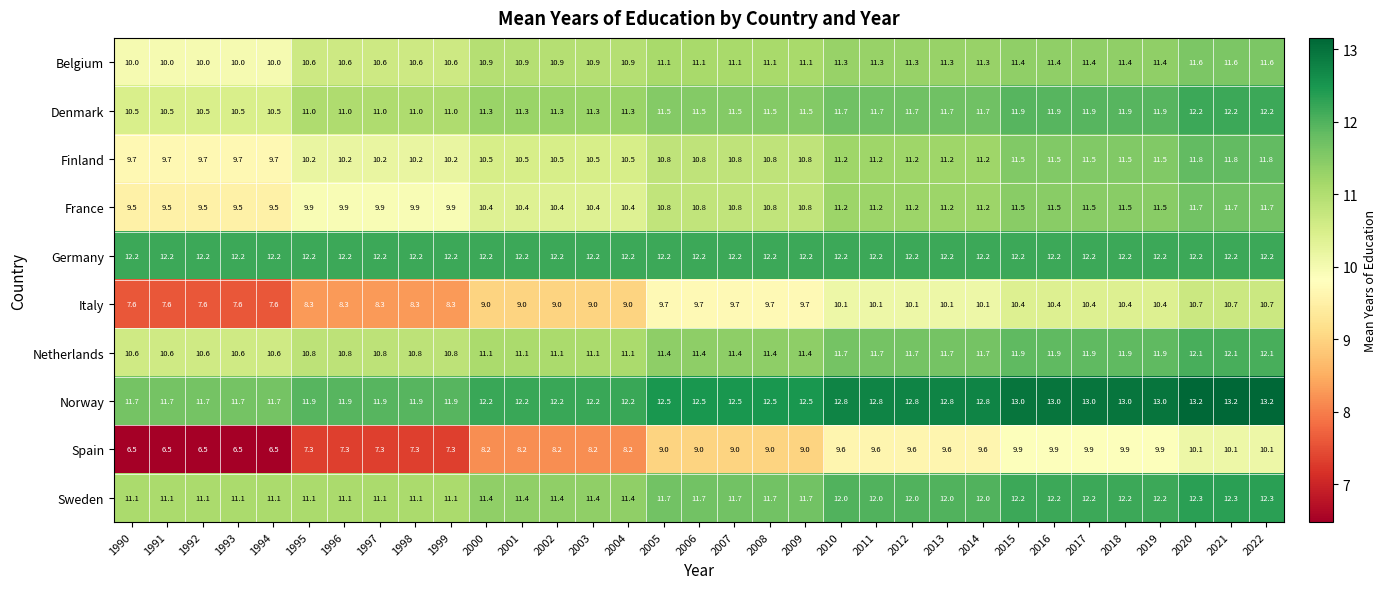

The value of Norway at 2012 is 12.8. True or false?

True